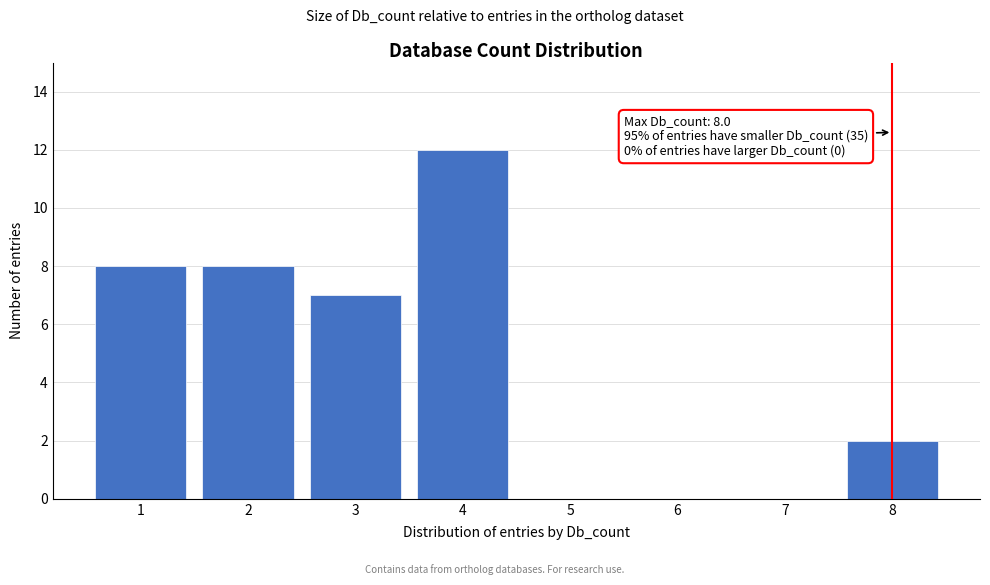

Which range on the x-axis has the tallest bar?

3.5 to 4.5